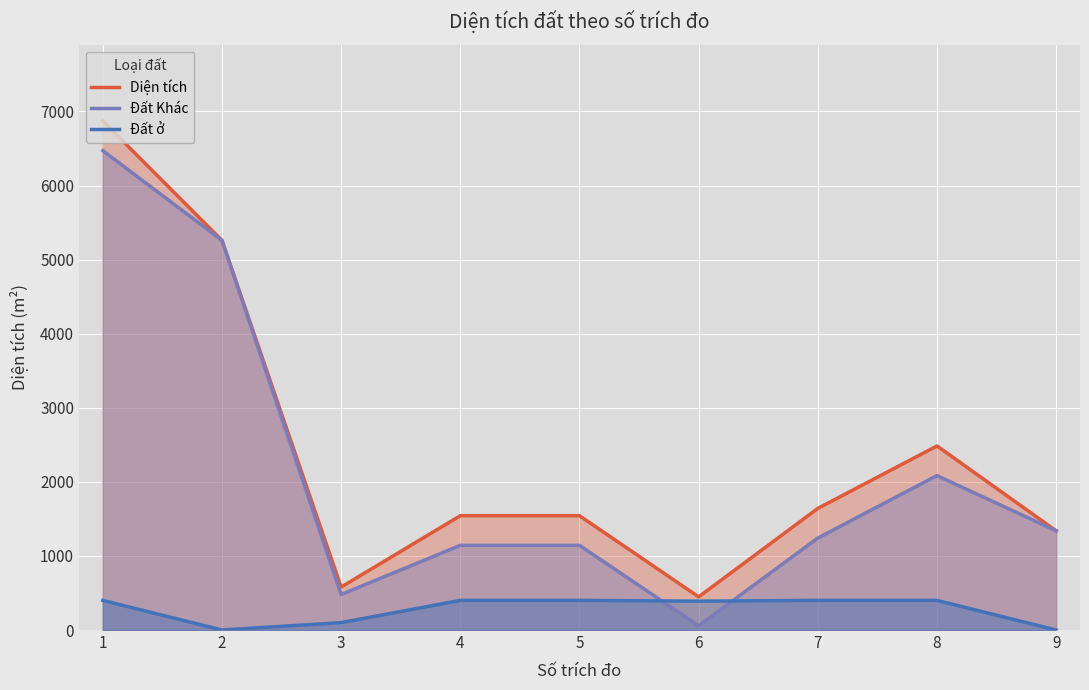

What is the difference between the highest and lowest values at 8?

2084.5